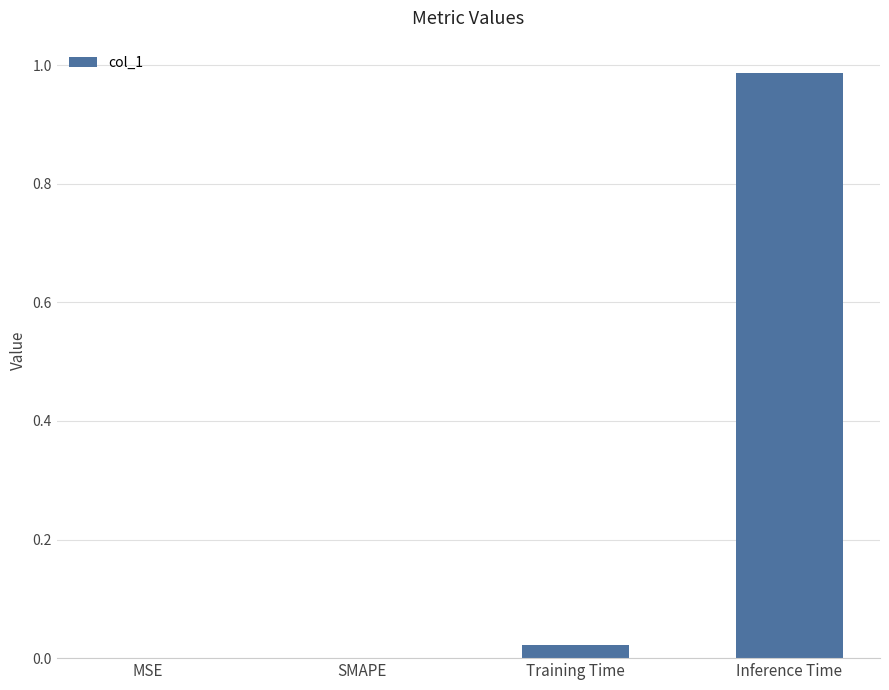

Which label corresponds to the largest value in the chart?

Inference Time